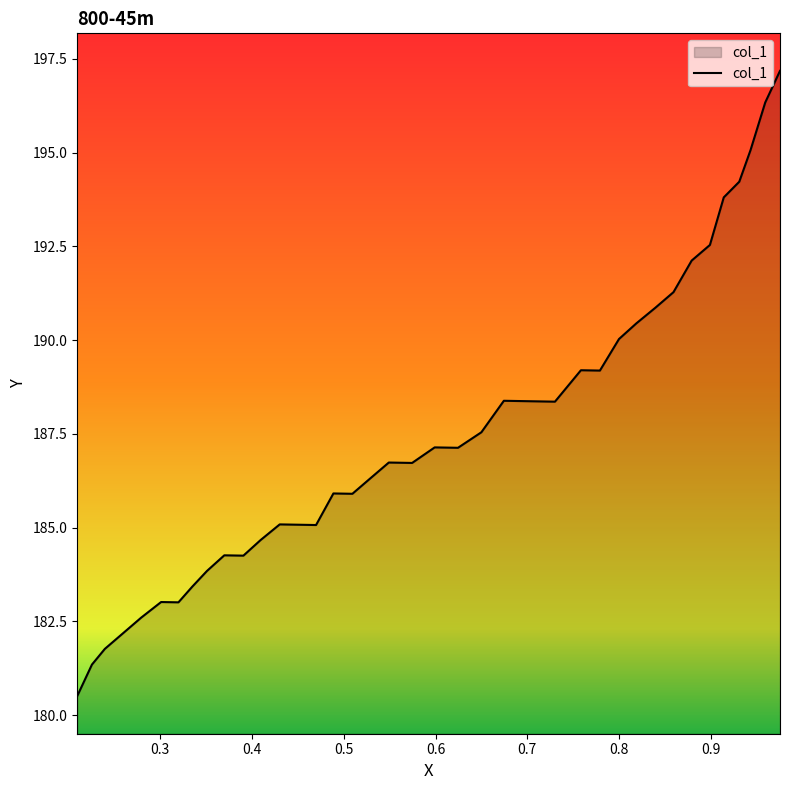

Rank the categories by value from highest to lowest.

0.9755, 0.9594, 0.9434, 0.9311, 0.9142, 0.8991, 0.8792, 0.8594, 0.8396, 0.8189, 0.8, 0.7585, 0.7792, 0.6745, 0.7, 0.7302, 0.65, 0.5991, 0.6245, 0.5491, 0.5745, 0.5292, 0.4887, 0.5094, 0.4302, 0.45, 0.4698, 0.4094, 0.3698, 0.3906, 0.3509, 0.3349, 0.3009, 0.3198, 0.2792, 0.2594, 0.2396, 0.2255, 0.2094